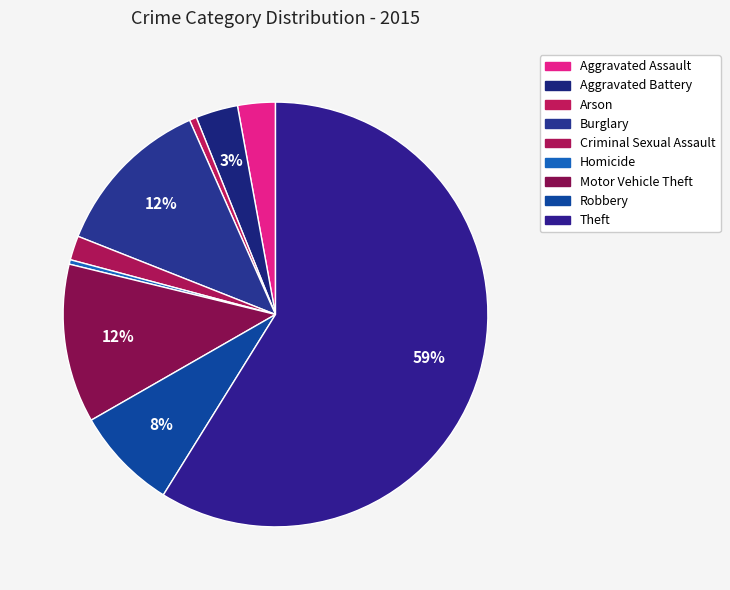

The Arson slice represents 1% of the pie. True or false?

True